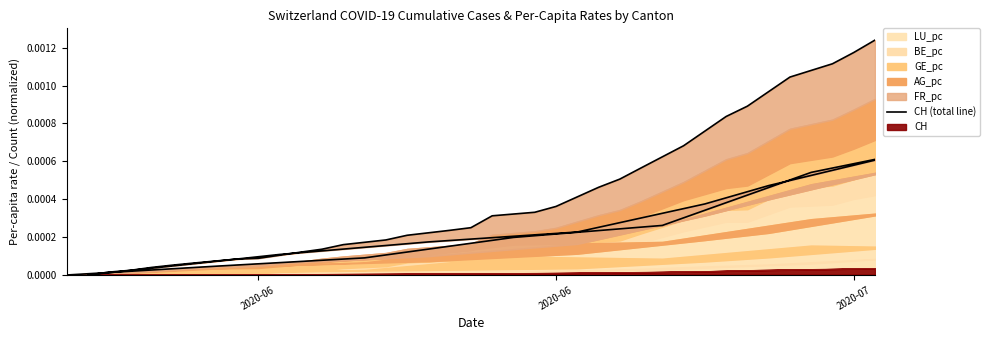

Where is the first local maximum?

6